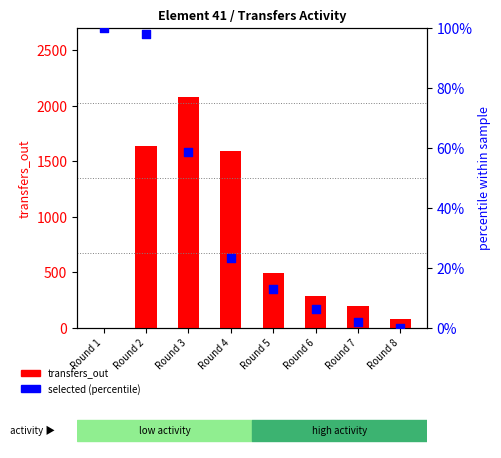

Which series has the largest total across all categories?

transfers_out